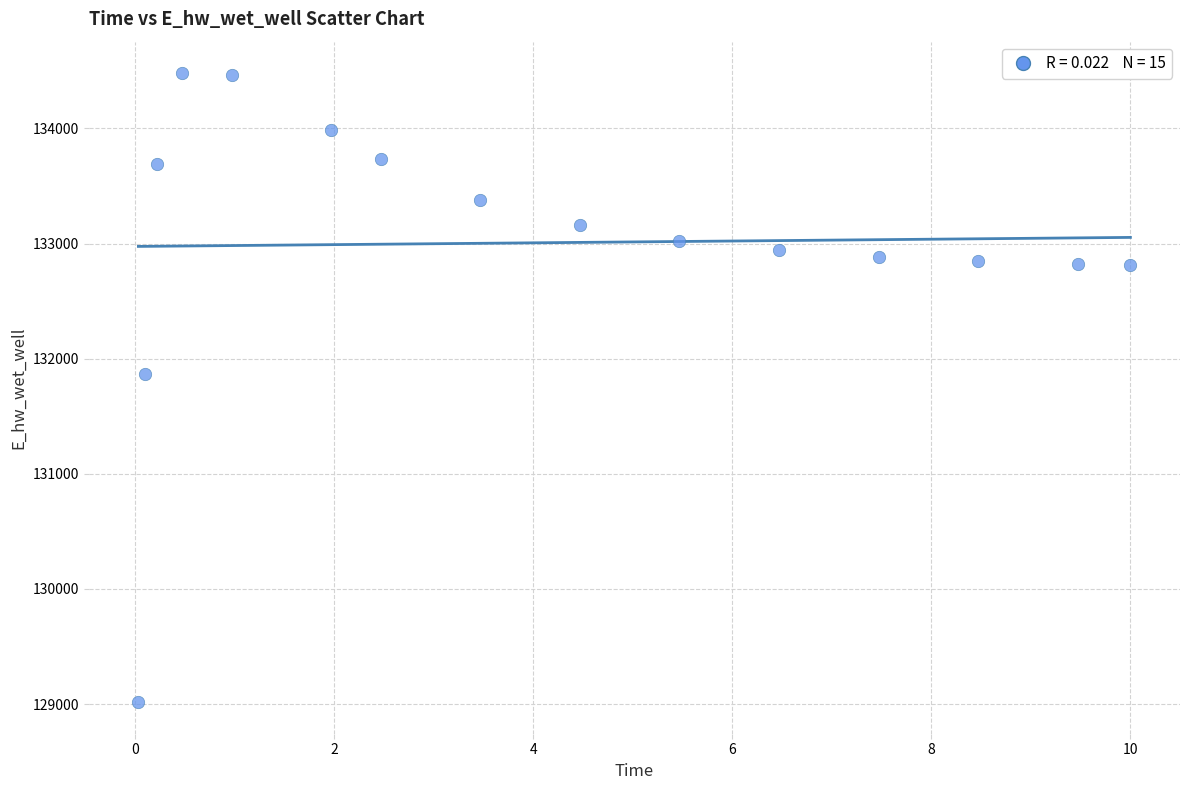

What is the range of Y values (max minus min)?

5465.3